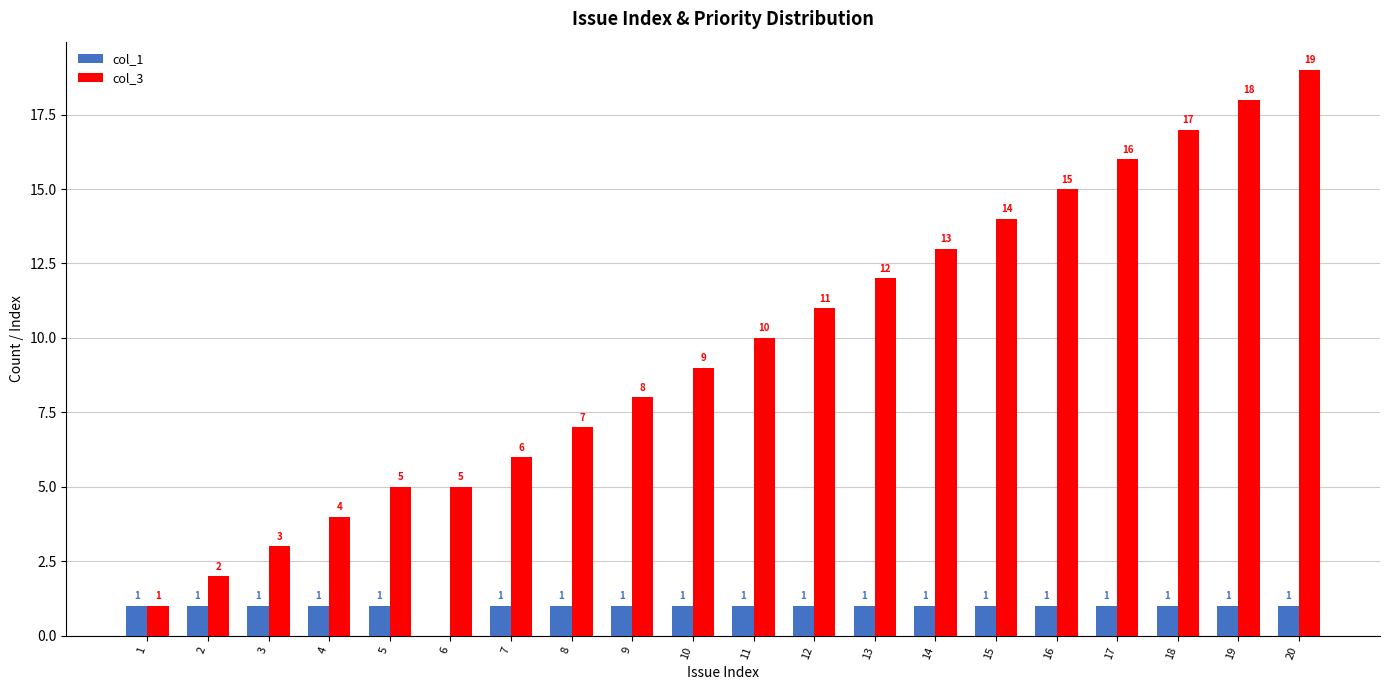

Are the bars grouped side by side (vs. stacked)?

Yes